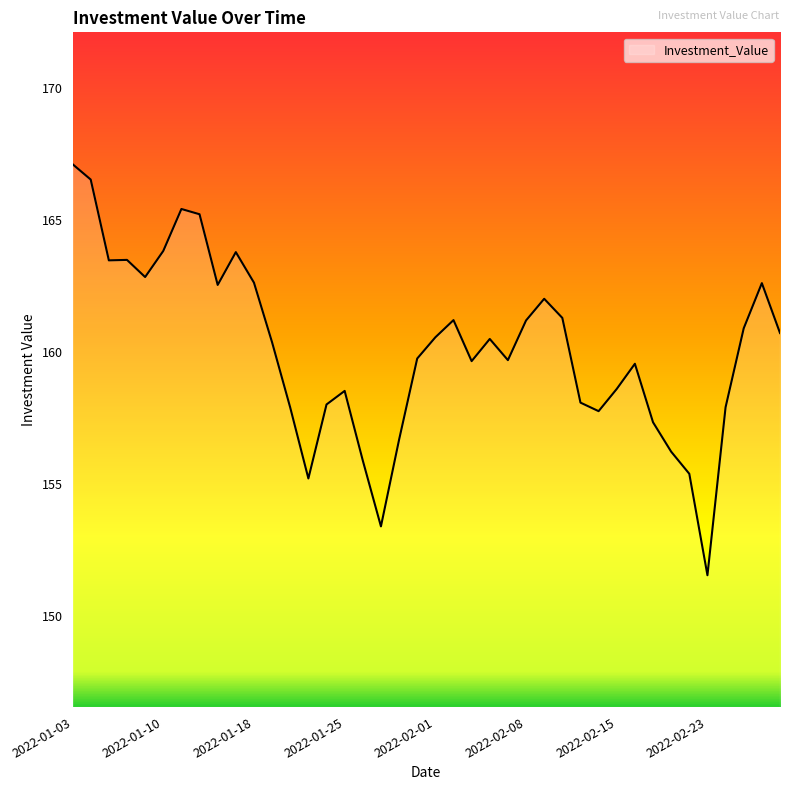

How many lines are shown in the chart?

1